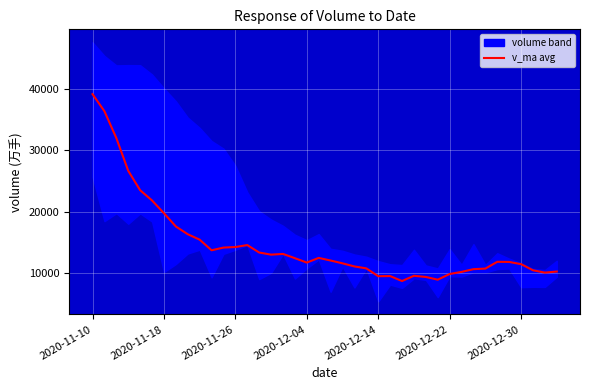

Does the chart display data point markers on the line(s)?

No